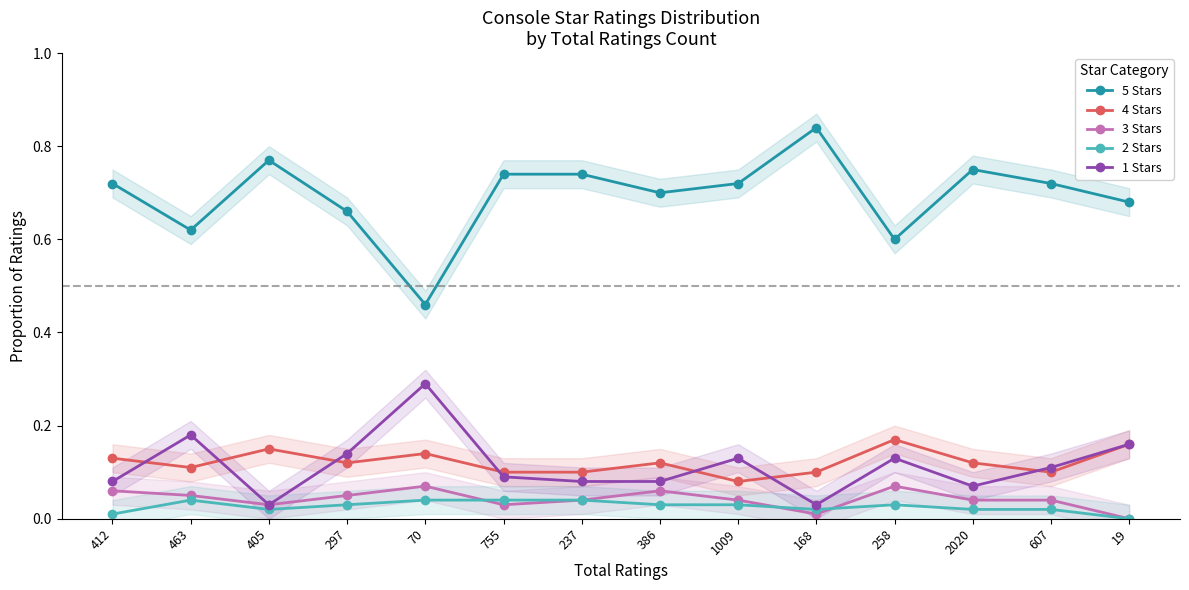

The 3 Stars series shows 0.0 at 405. True or false?

False